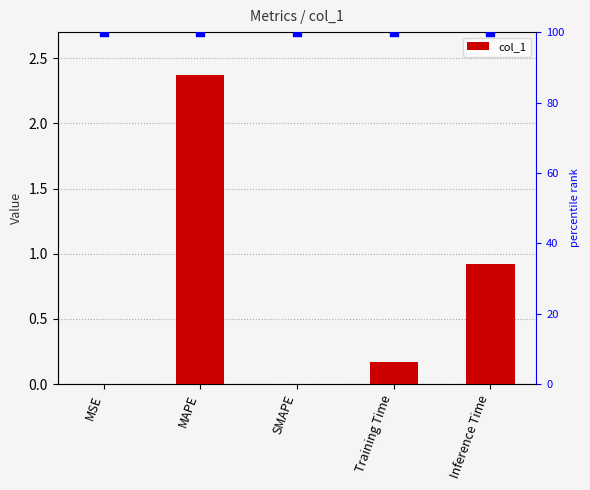

Which series has the largest total across all categories?

marker